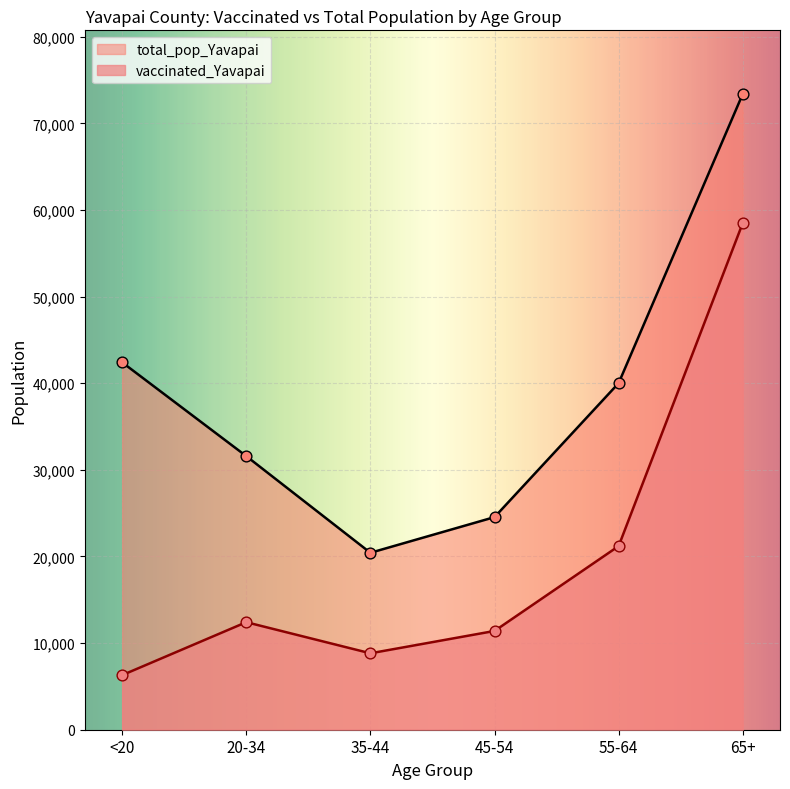

Which series has the widest spread of Y values?

total_pop_Yavapai